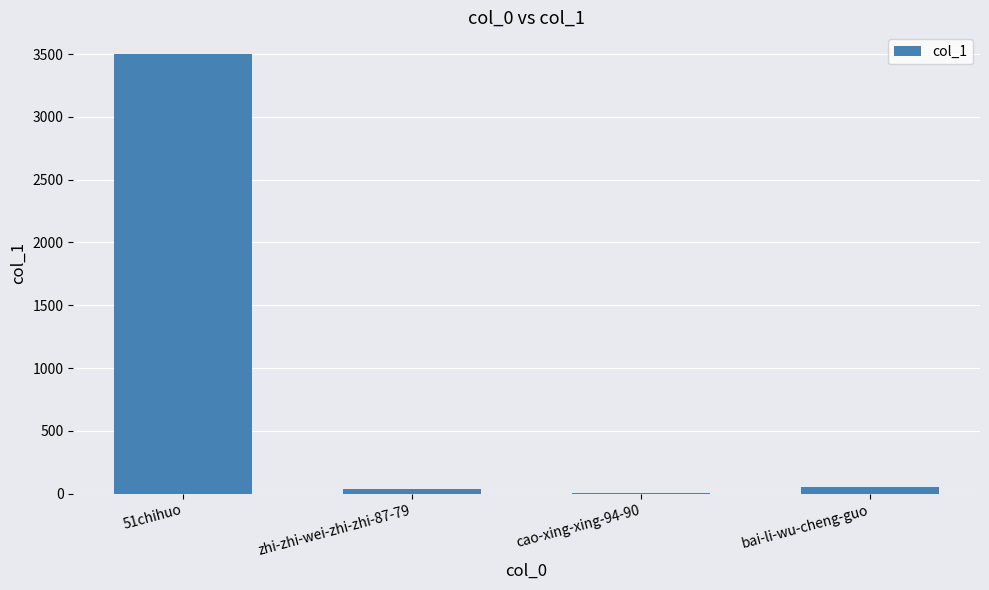

Approximately how many times larger is the value at bai-li-wu-cheng-guo compared to zhi-zhi-wei-zhi-zhi-87-79?

1.4